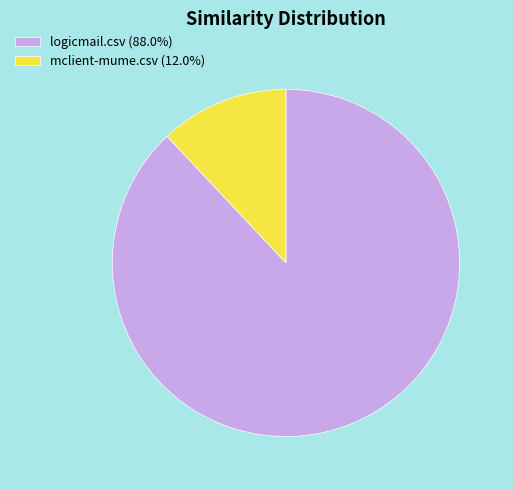

Does logicmail.csv (88.0%) account for over 50% of the chart?

Yes